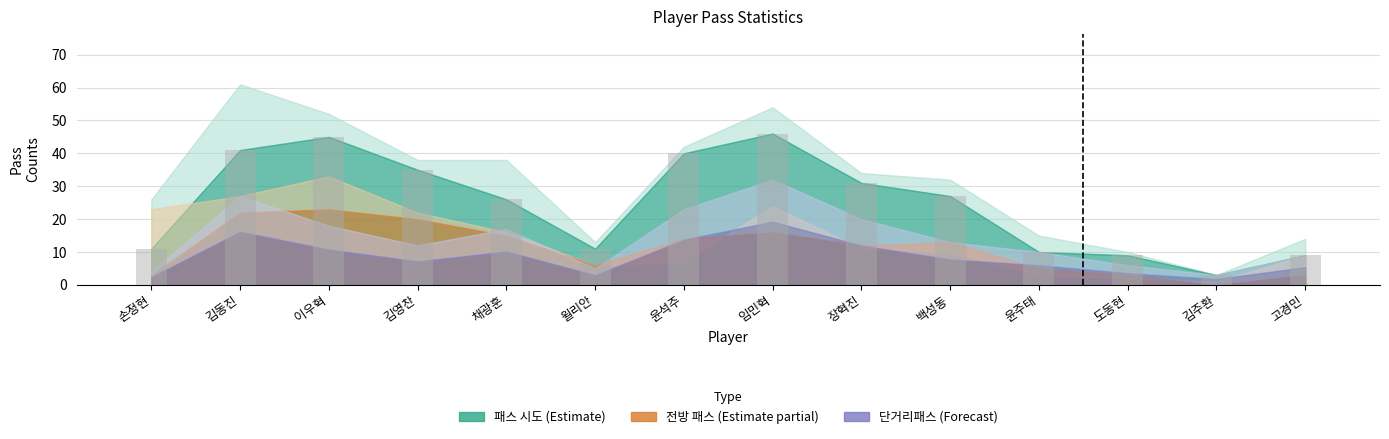

Which has a higher value, 윤석주 or 채광훈?

윤석주